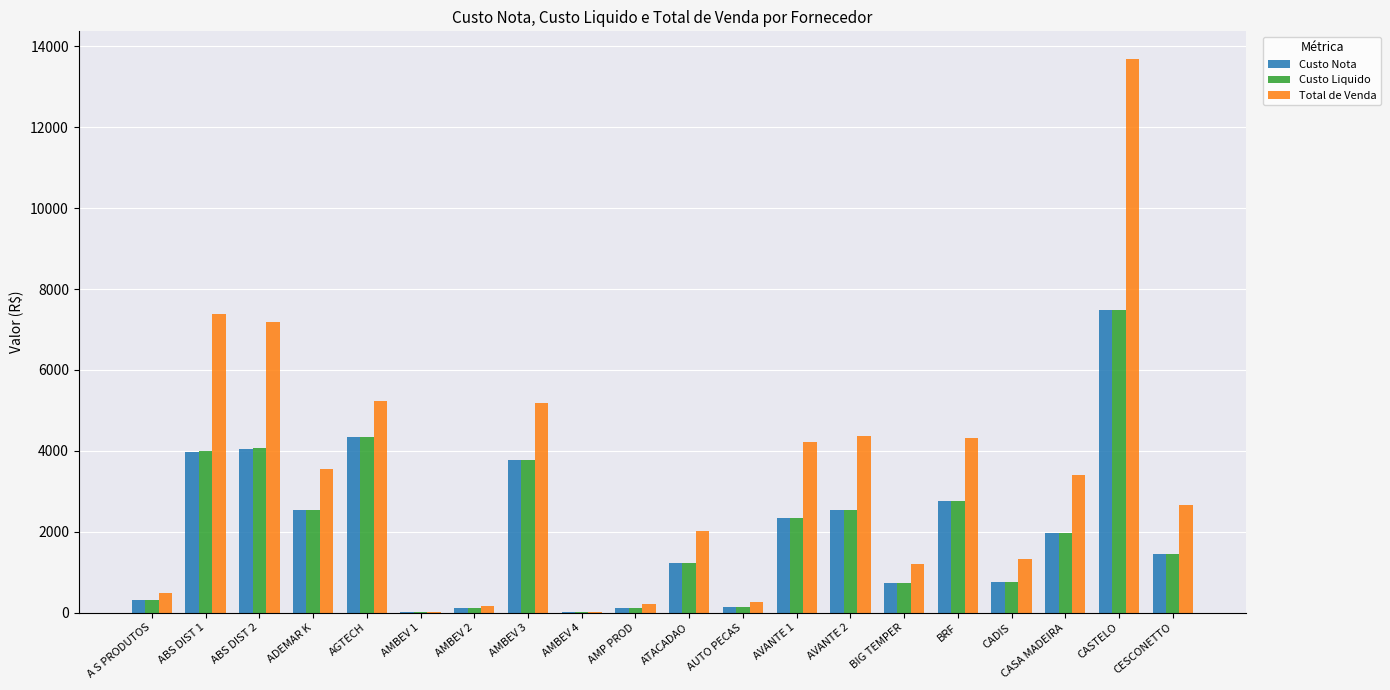

What is the average value of the Total de Venda series?

3343.0